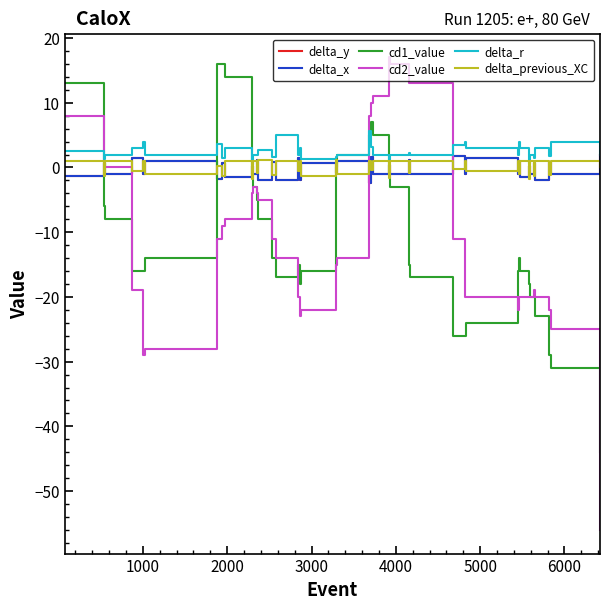

What is the difference between the second highest and minimum values in the delta_r series?

4.6